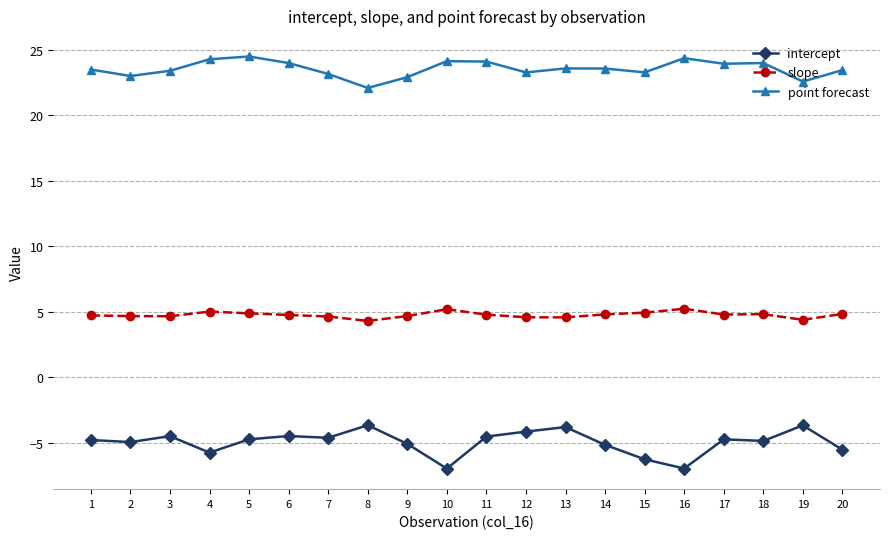

What is the highest value of the intercept series?

-3.7